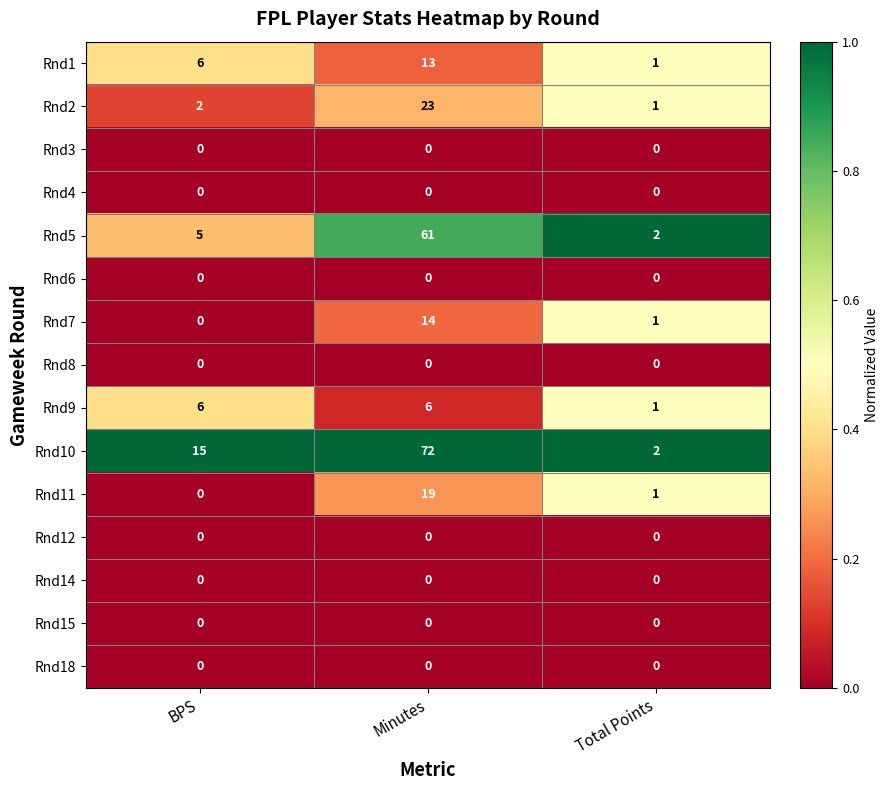

Which series has the largest total across all categories?

Rnd10